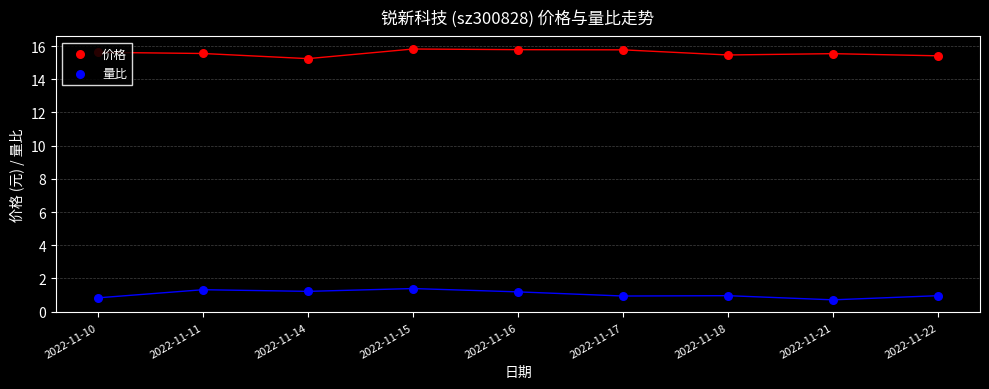

At how many categories does at least one series exceed 13?

9